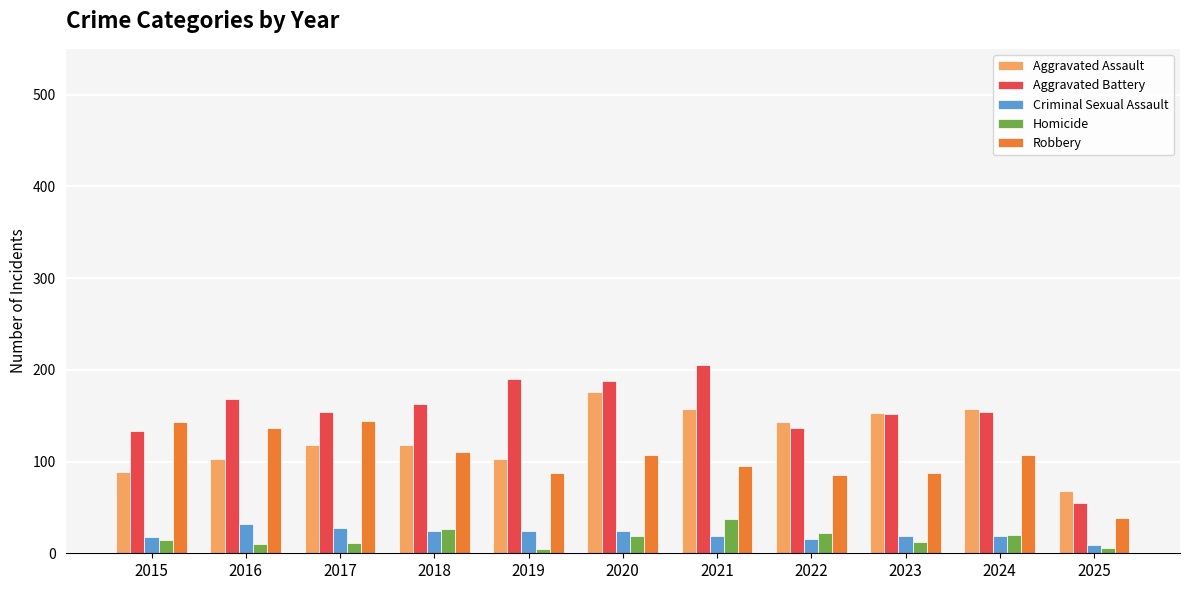

Which category has the highest value in the Aggravated Assault series?

2020